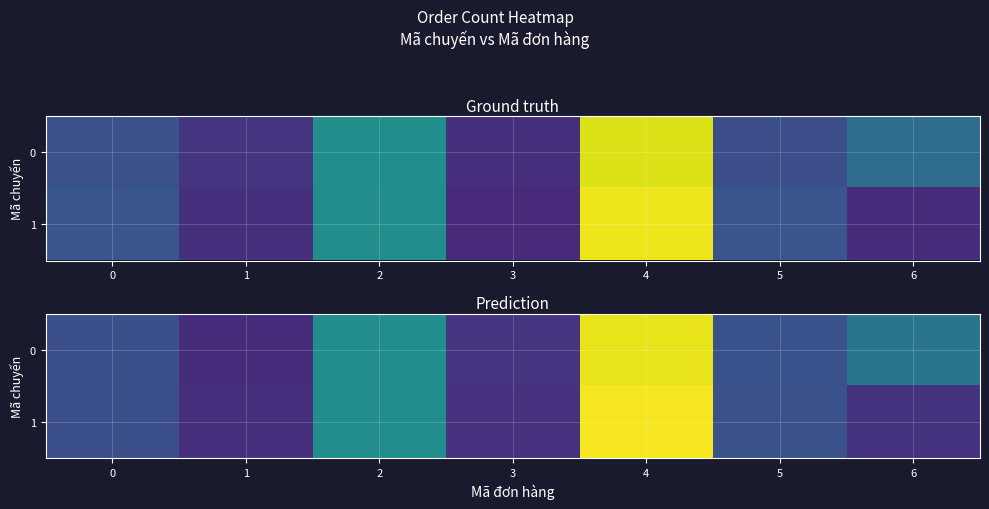

Is the value of 1 at 4 greater than the value of 0 at 4?

Yes